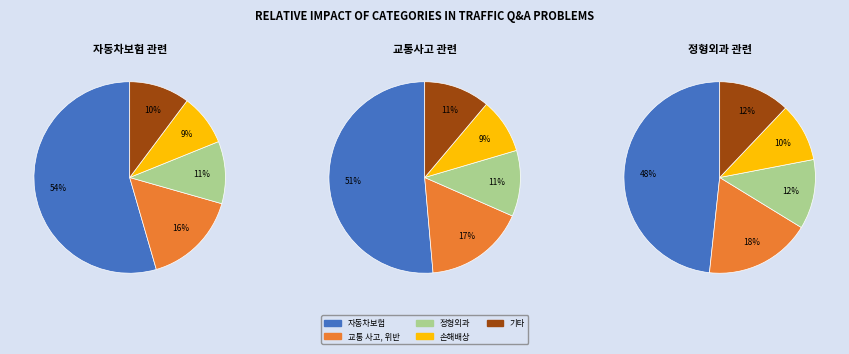

Which category accounts for the majority?

자동차보험